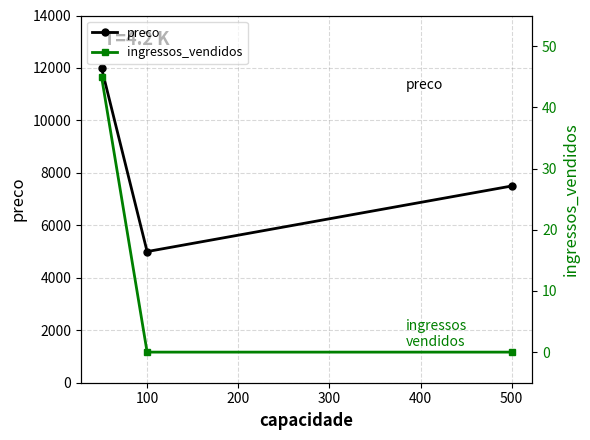

At how many categories does at least one series exceed 1943?

3